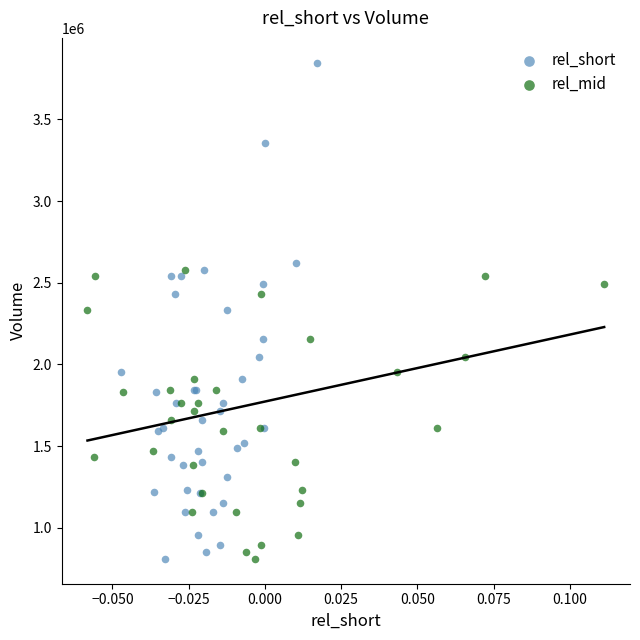

Which series contains the highest Y value?

rel_short